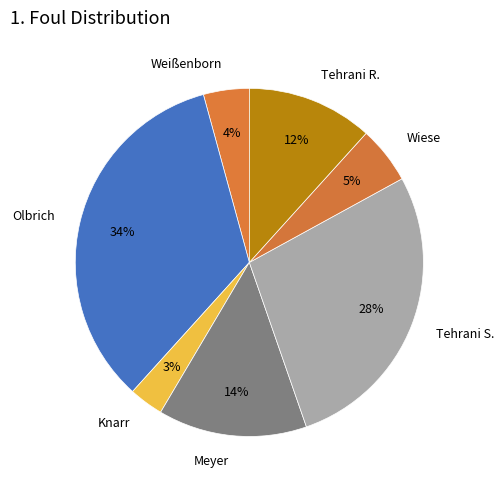

How many segments does this pie chart have?

7